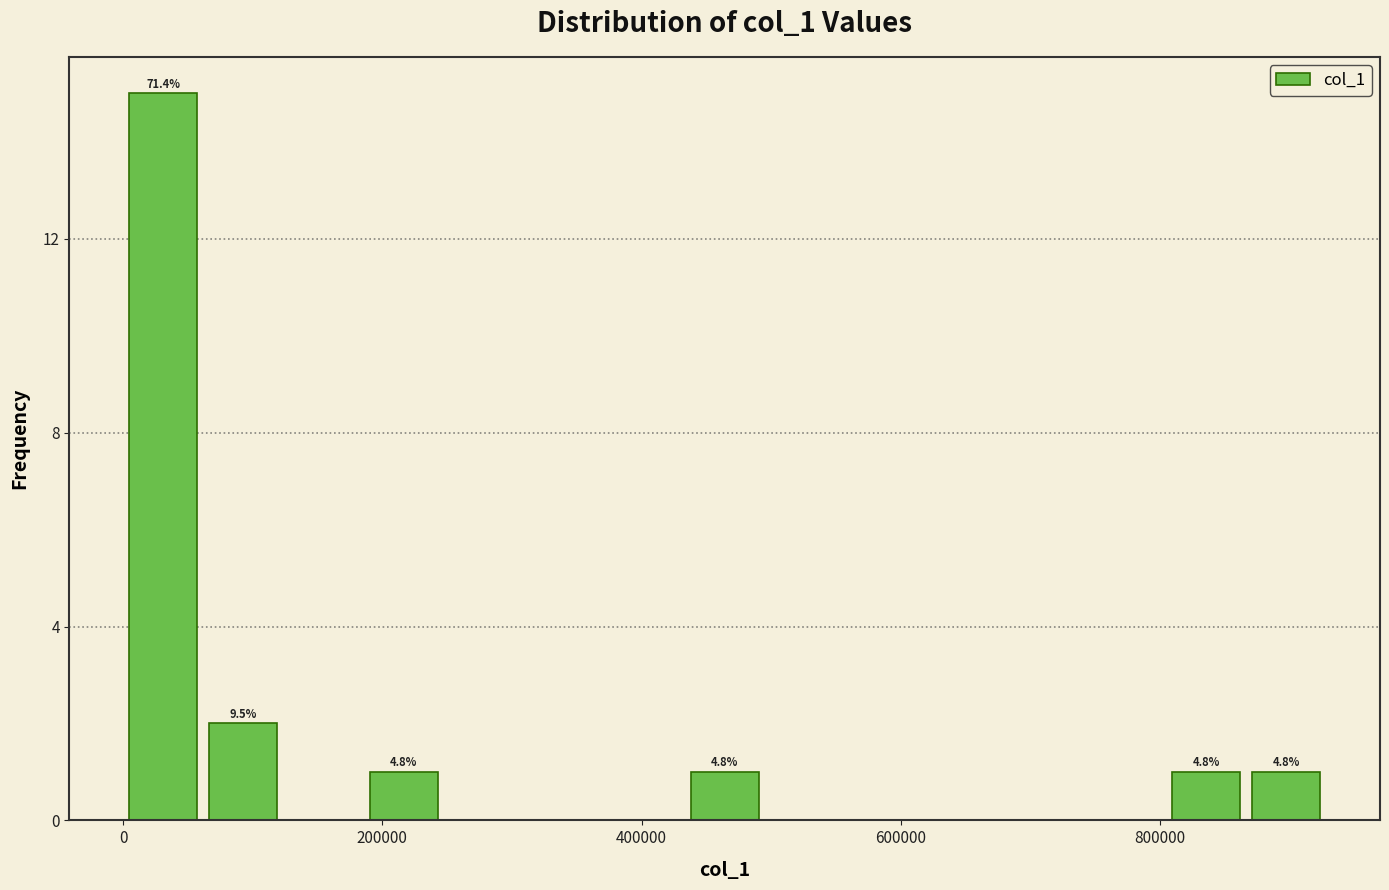

Around what value on the x-axis is the tallest bar? Give the approximate position of its centre, as read against the axis.

40000